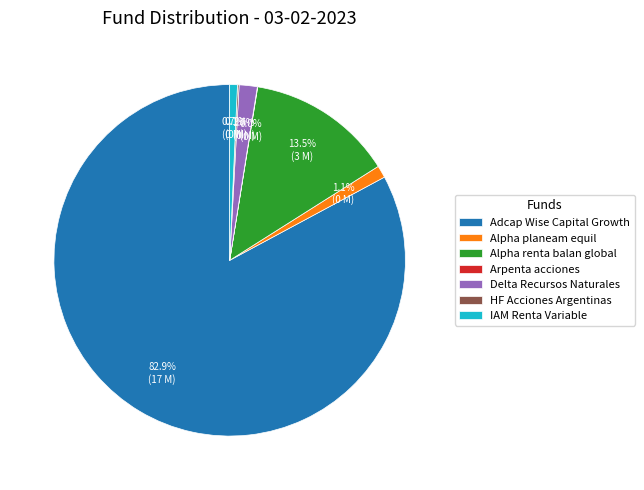

Does any single category account for the majority?

Yes